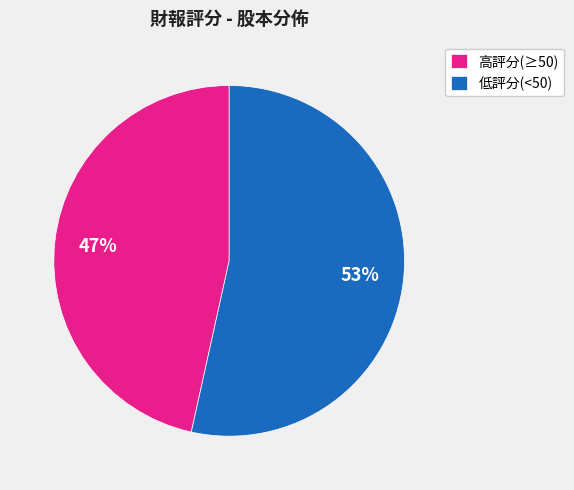

To the nearest percent, what is the average slice percentage?

50%